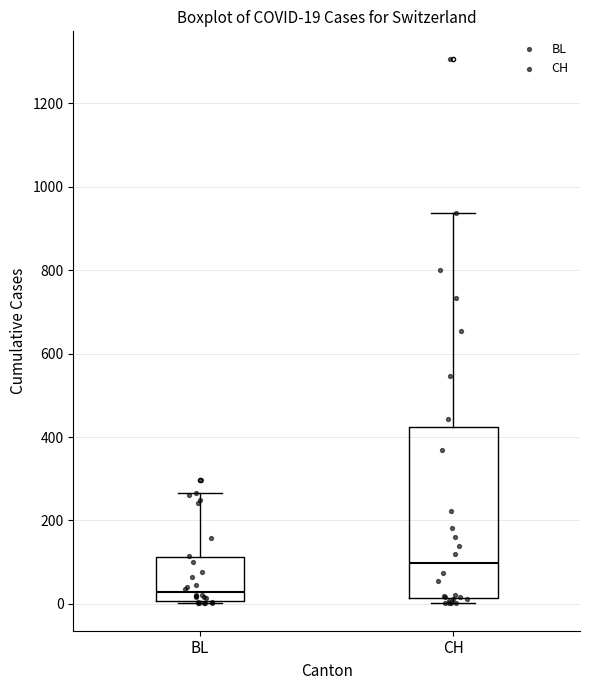

Which box has the lowest median line?

BL